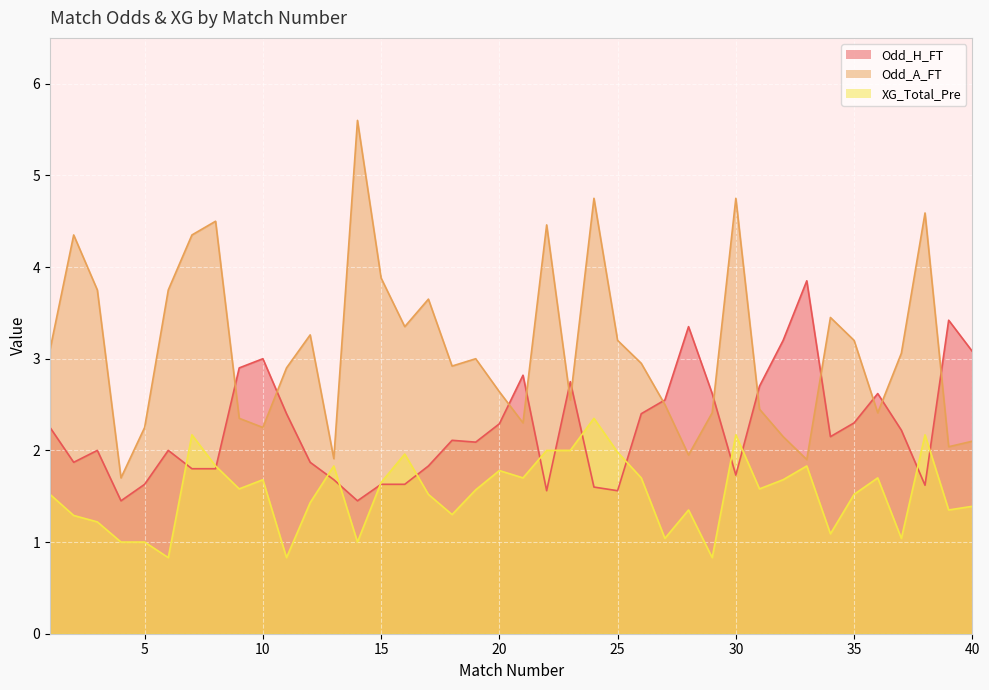

Which series ends up on top after the final intersection of Odd_H_FT and Odd_A_FT?

Odd_H_FT